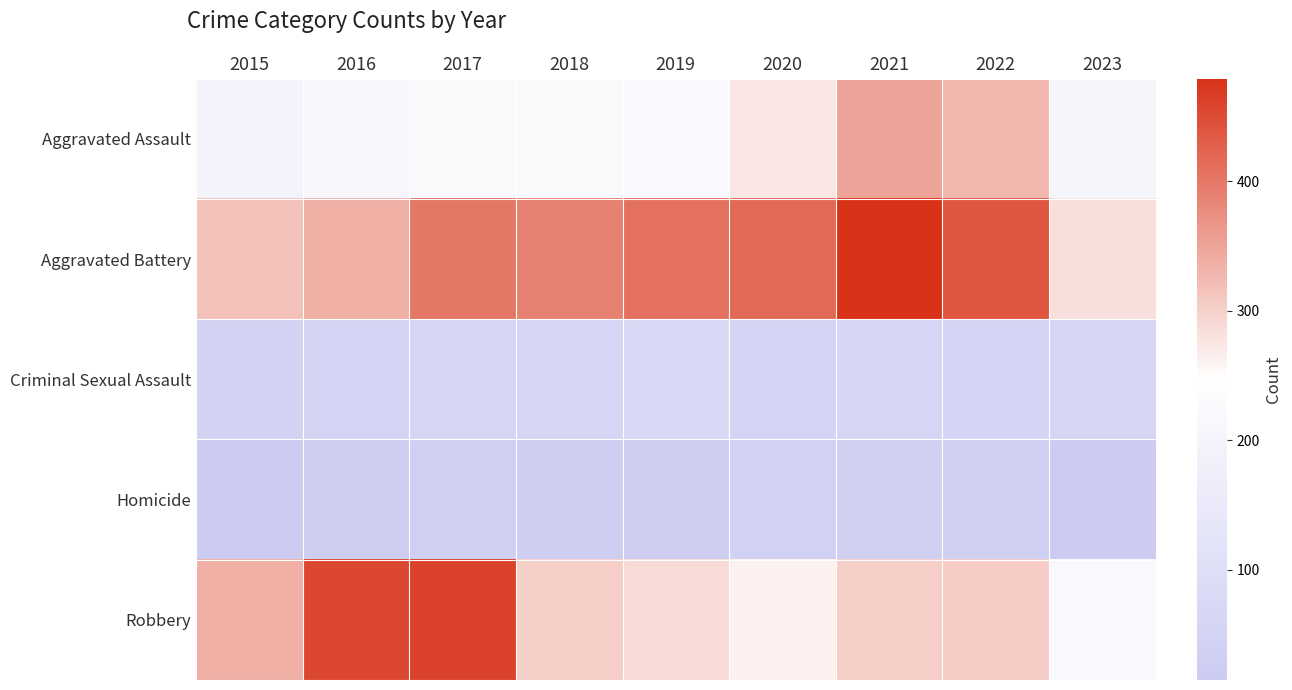

At how many categories does at least one series exceed 53?

9